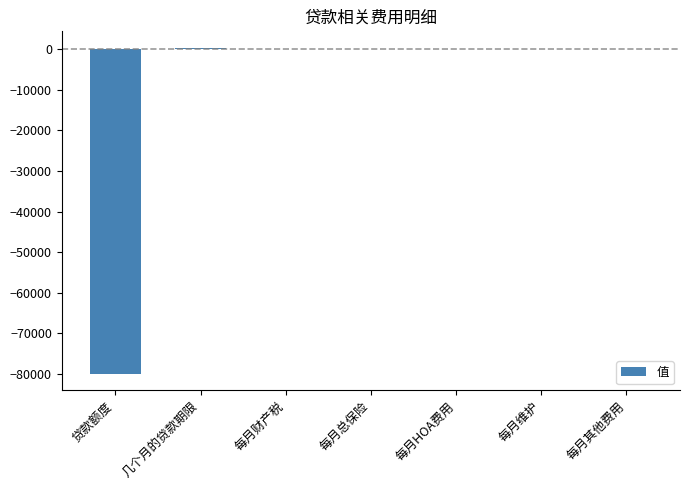

How many data points does each series have?

7